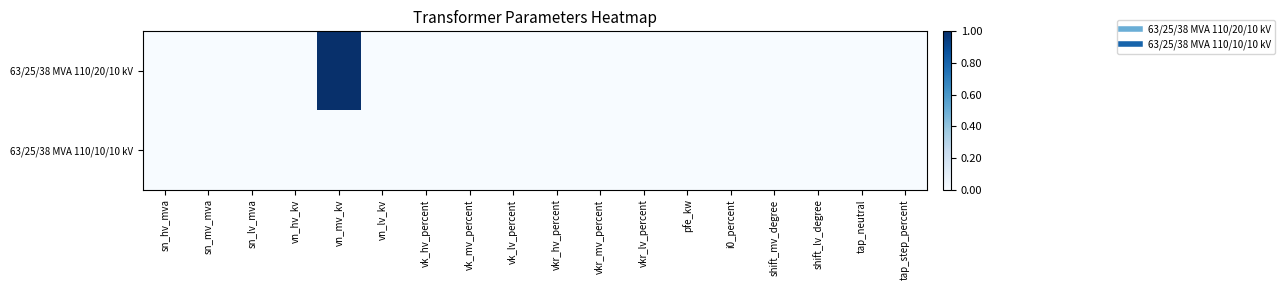

Reading left to right, transcribe all the data shown in this chart.

63/25/38 MVA 110/20/10 kV: sn_hv_mva=0	sn_mv_mva=0	sn_lv_mva=0	vn_hv_kv=0	vn_mv_kv=1	vn_lv_kv=0	vk_hv_percent=0	vk_mv_percent=0	vk_lv_percent=0	vkr_hv_percent=0	vkr_mv_percent=0	vkr_lv_percent=0	pfe_kw=0	i0_percent=0	shift_mv_degree=0	shift_lv_degree=0	tap_neutral=0	tap_step_percent=0
63/25/38 MVA 110/10/10 kV: sn_hv_mva=0	sn_mv_mva=0	sn_lv_mva=0	vn_hv_kv=0	vn_mv_kv=0	vn_lv_kv=0	vk_hv_percent=0	vk_mv_percent=0	vk_lv_percent=0	vkr_hv_percent=0	vkr_mv_percent=0	vkr_lv_percent=0	pfe_kw=0	i0_percent=0	shift_mv_degree=0	shift_lv_degree=0	tap_neutral=0	tap_step_percent=0